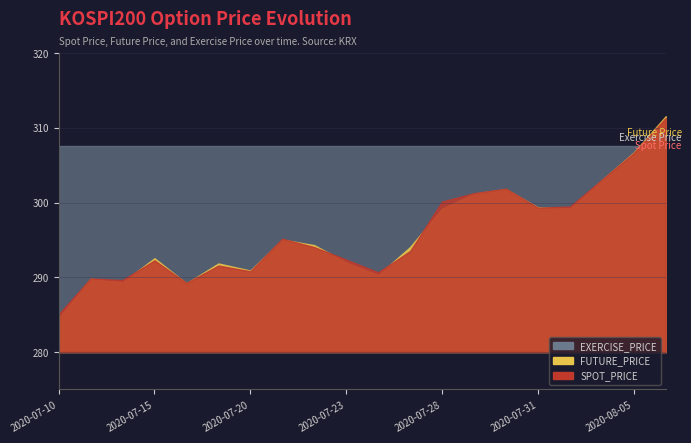

What position from the right is 2020-07-27?

9